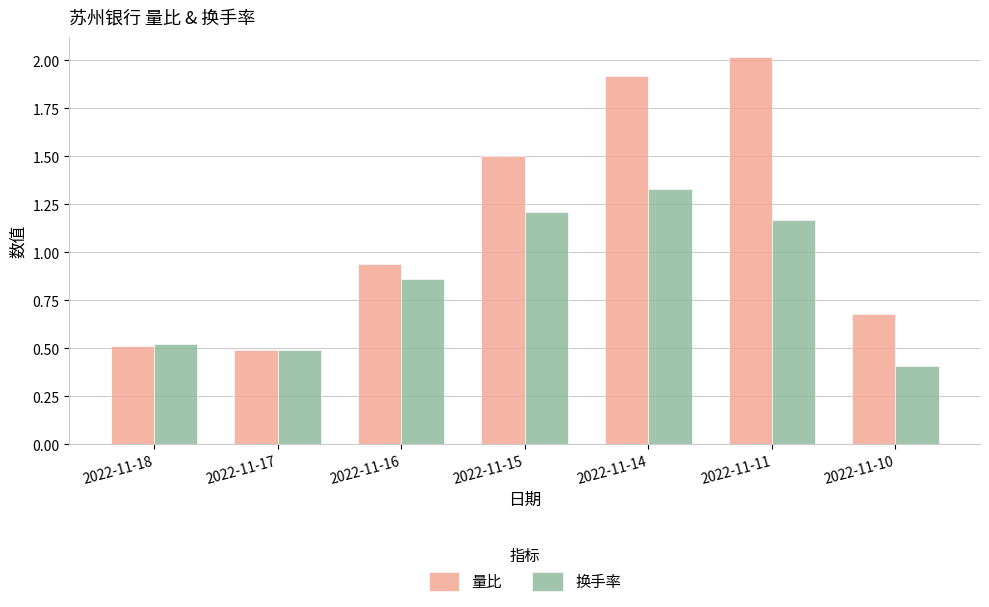

What is the difference between the second highest and second lowest values in the 换手率 series?

0.7